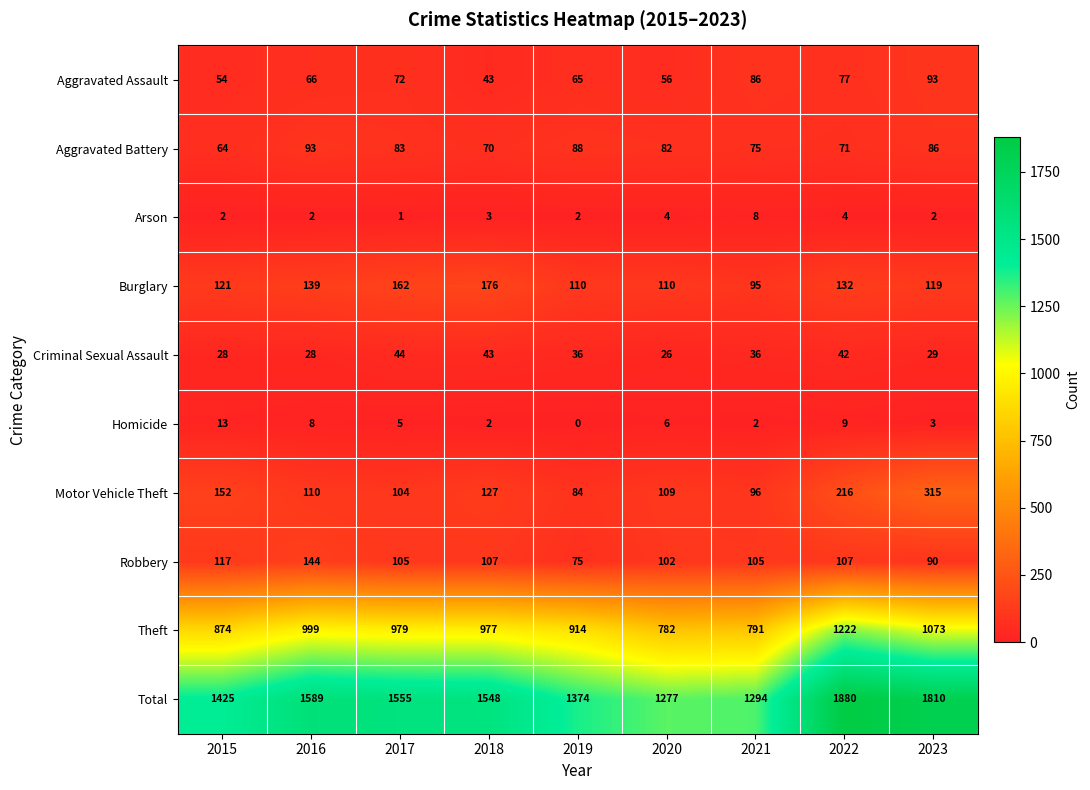

Which category has the highest value across all series?

2022